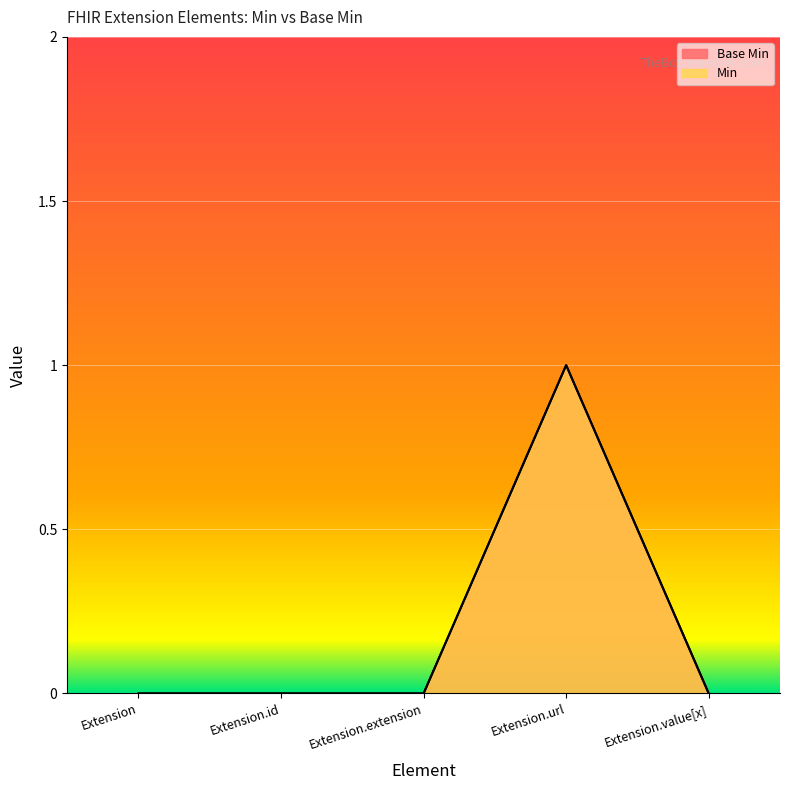

True or false: Min and Base Min cross at least once.

False